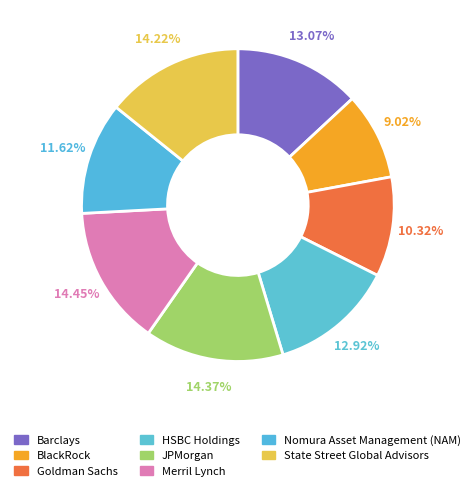

What percentage do Nomura Asset Management (NAM) and BlackRock together represent?

20.6%